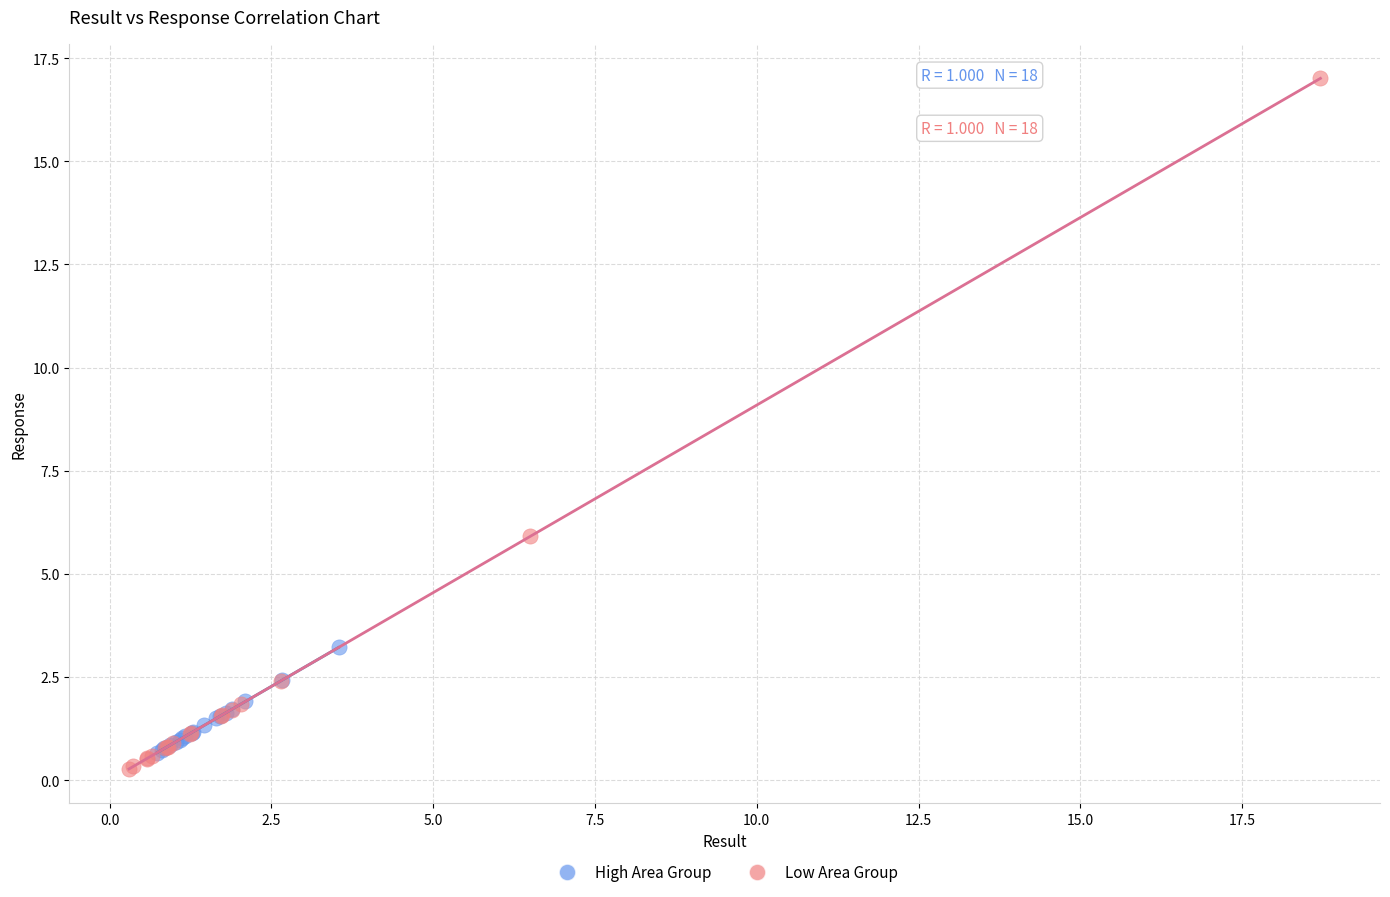

What are all the series names shown in the legend?

High Area Group, Low Area Group